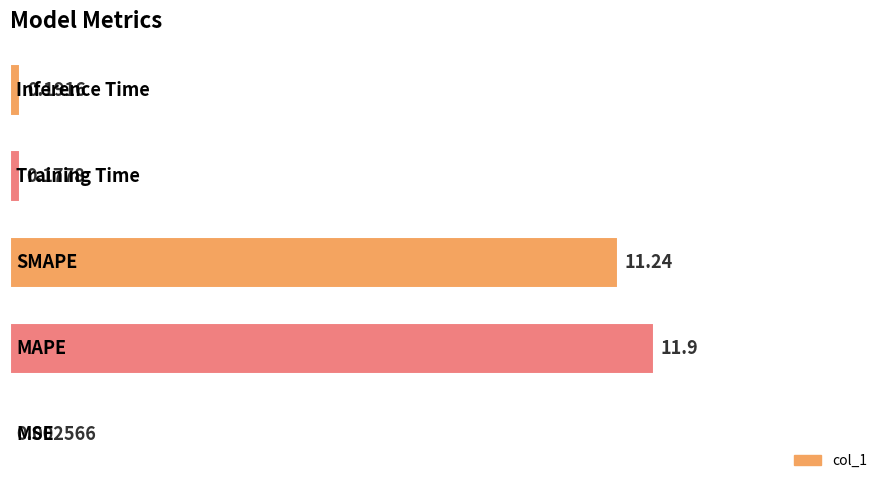

Rank the categories by value from highest to lowest.

1, 2, 4, 3, 0